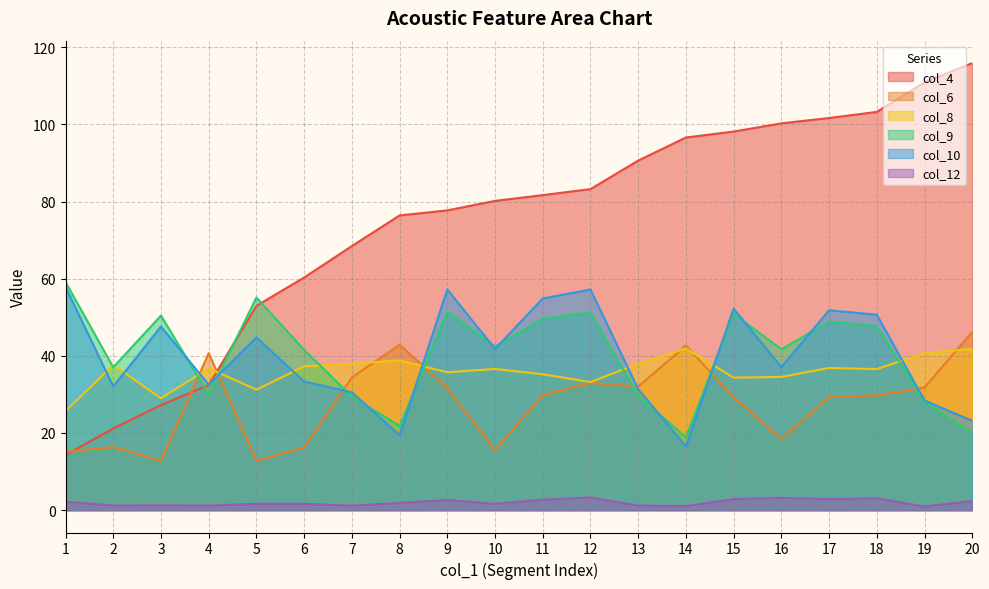

What is the average value of the col_4 series?

74.7